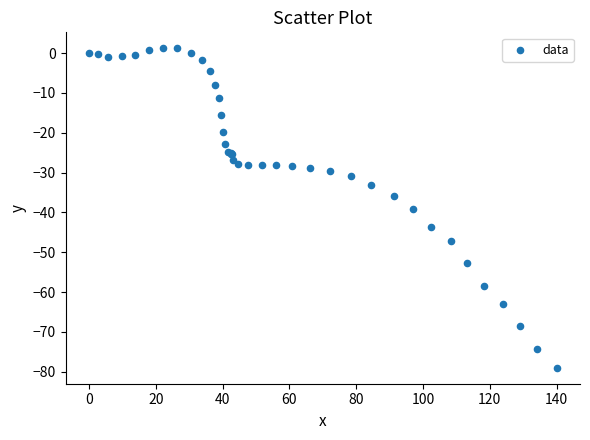

What Y value in the scatter plot is closest to -38?

-39.2